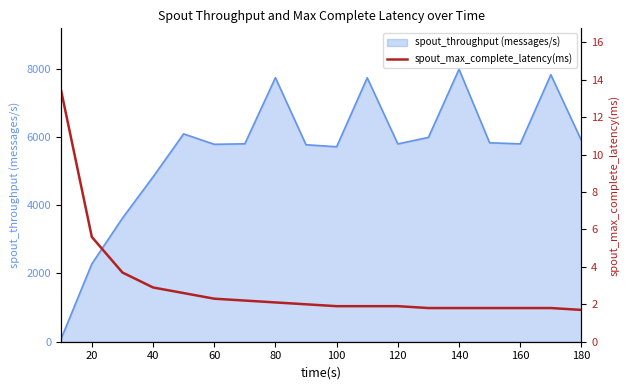

How many data points are above 2?

8